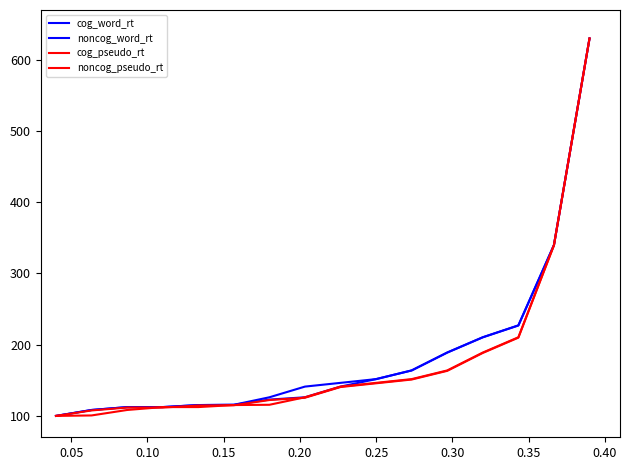

How many lines are shown in the chart?

4